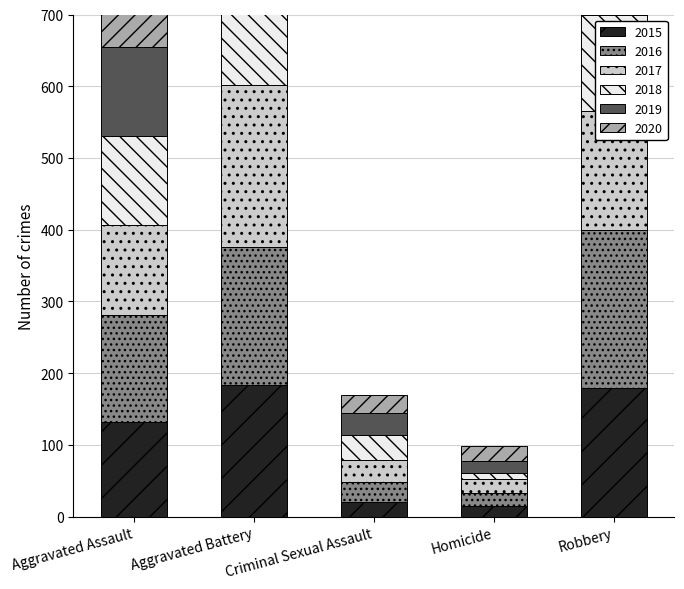

What is the sum of all 2016 values?

608